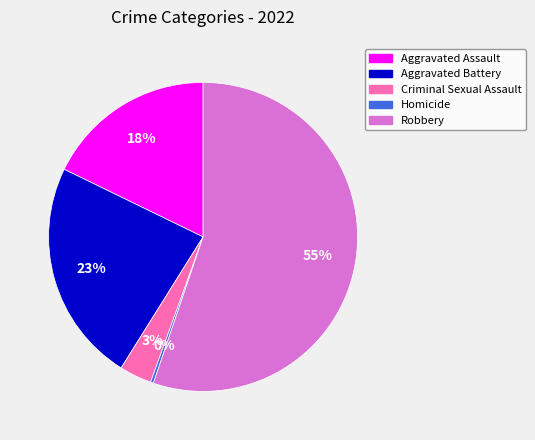

What is the largest slice in the pie chart?

Robbery